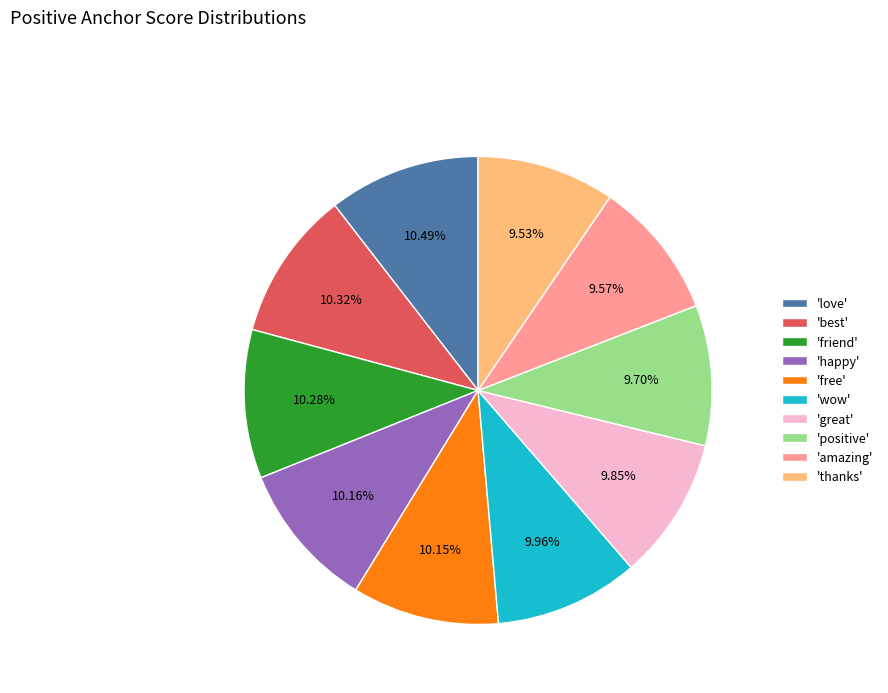

Is the sum of 'best' and 'wow' greater than half?

No